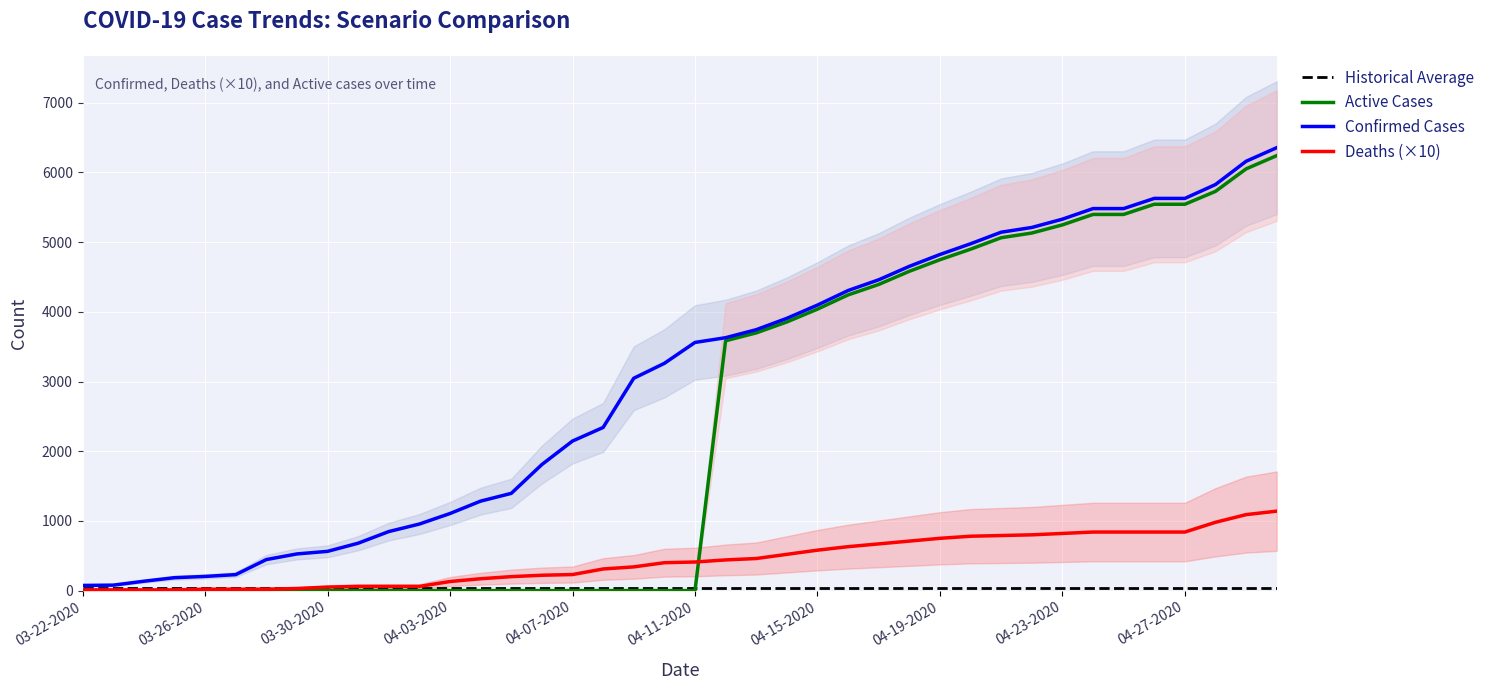

What is the maximum value for Active Cases?

6242.0